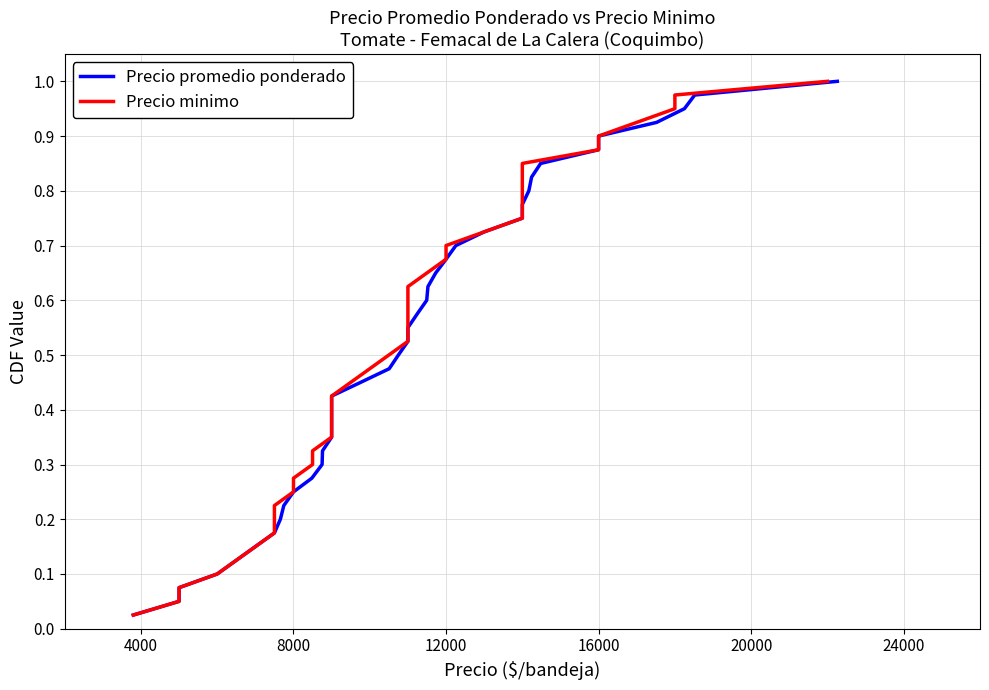

Which series has the largest total across all categories?

Precio promedio ponderado